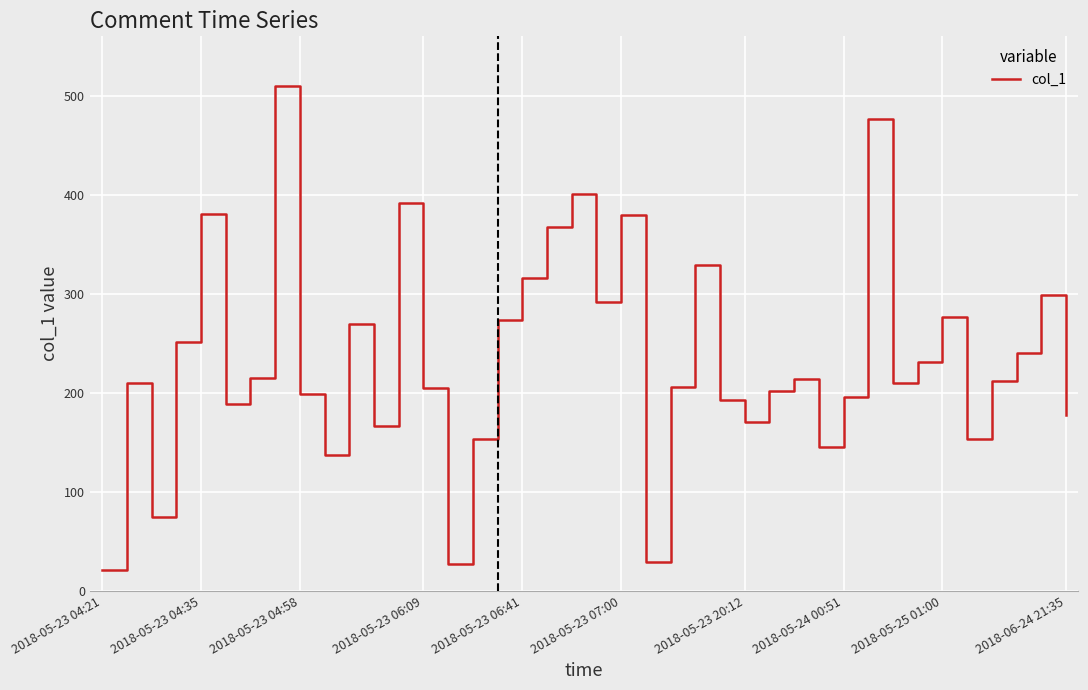

What is the maximum value shown in the chart?

509.6